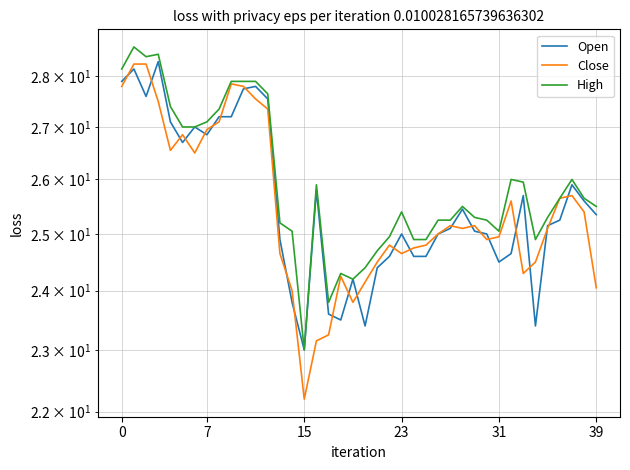

What are all the series names shown in the legend?

Open, Close, High